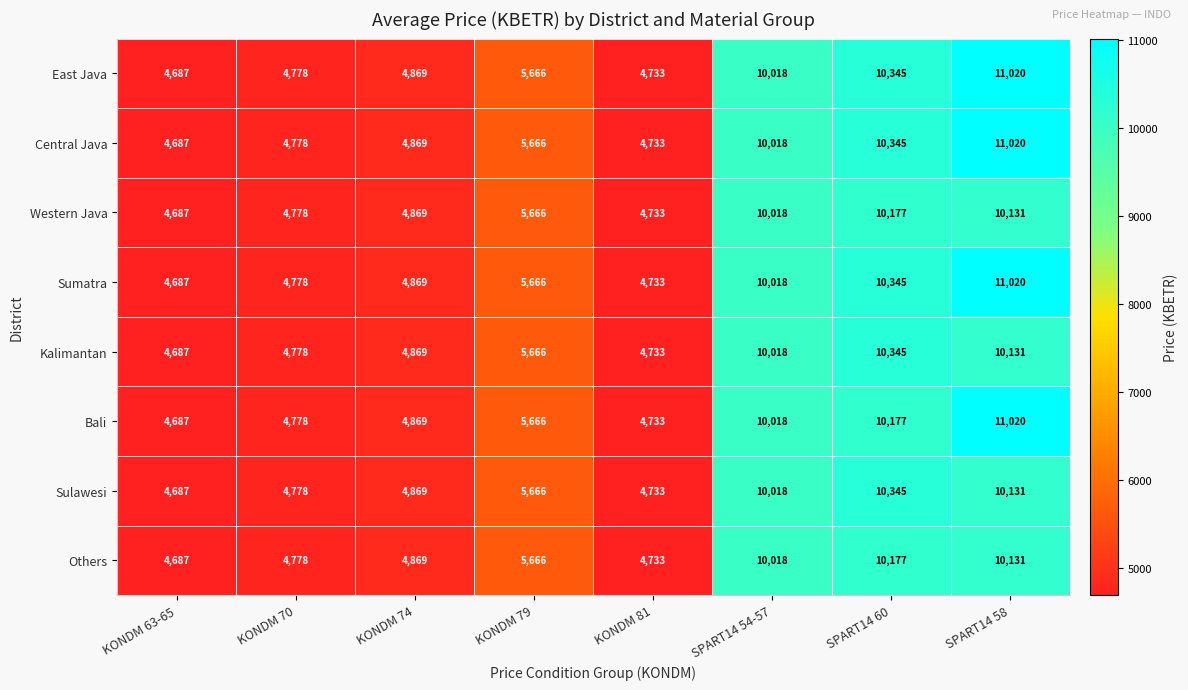

At which category is the sum across all series the highest?

SPART14 58